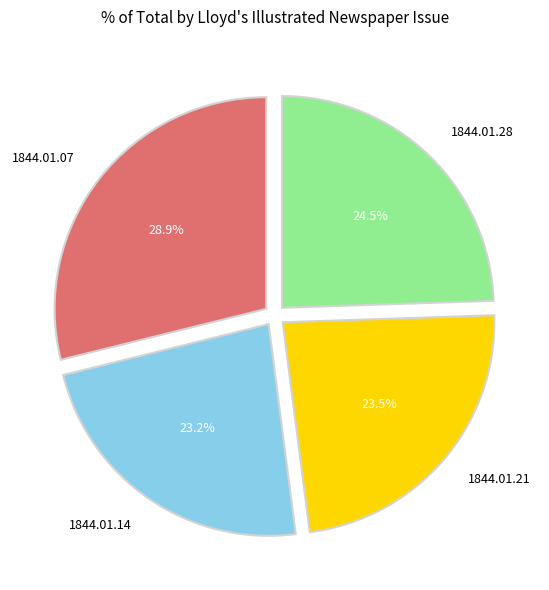

Combined, what portion of the pie is 1844.01.14 and 1844.01.07?

52.0%